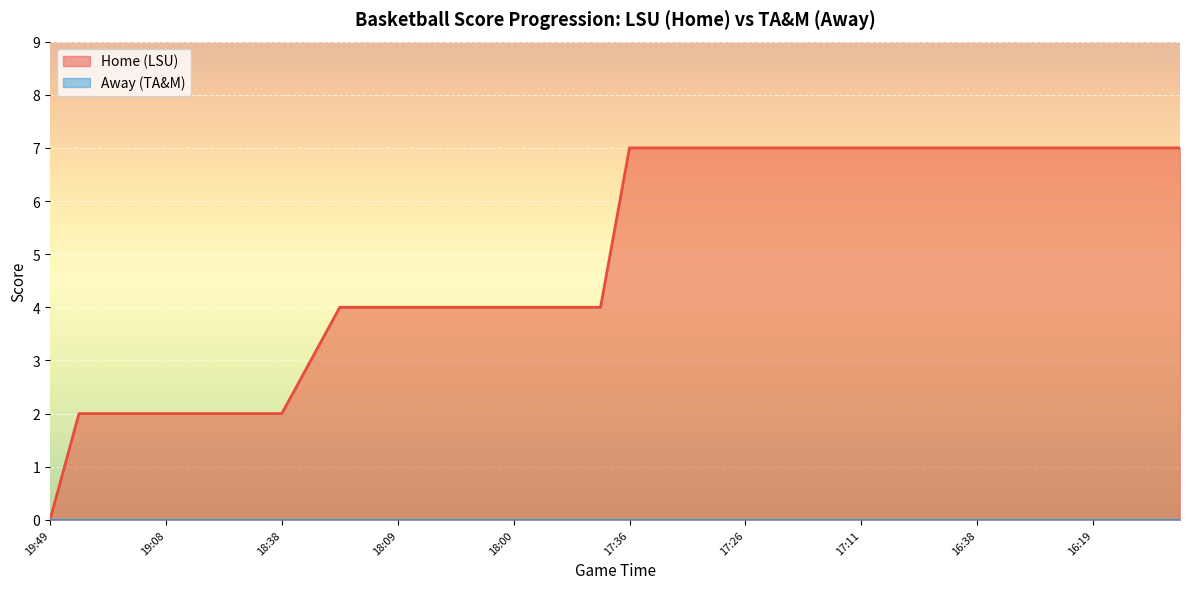

Does the chart display data point markers on the line(s)?

No